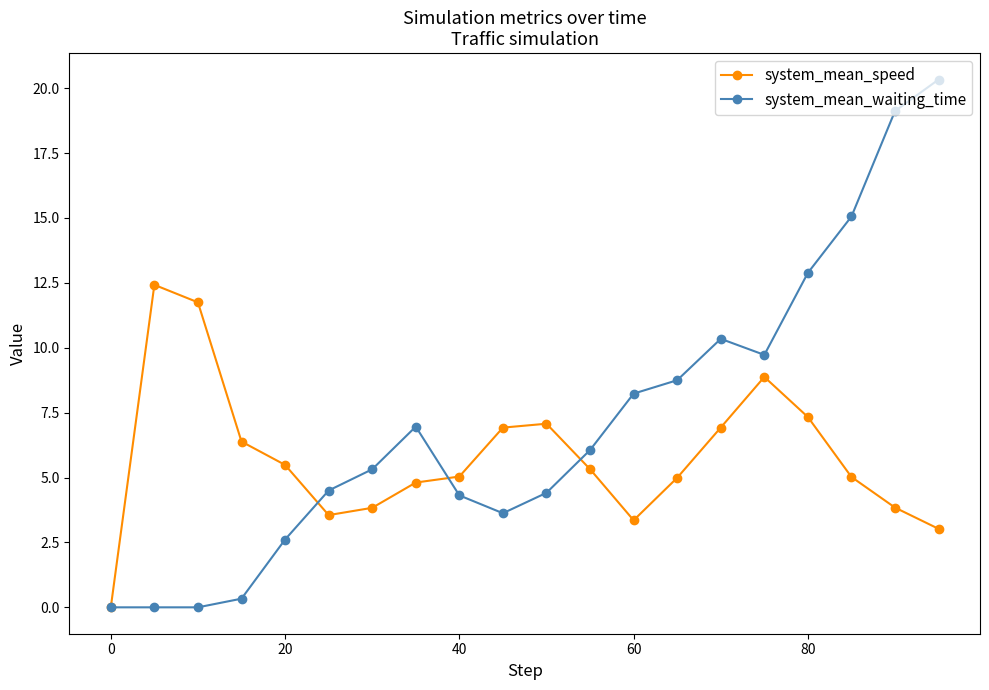

How many series are shown in this chart?

2